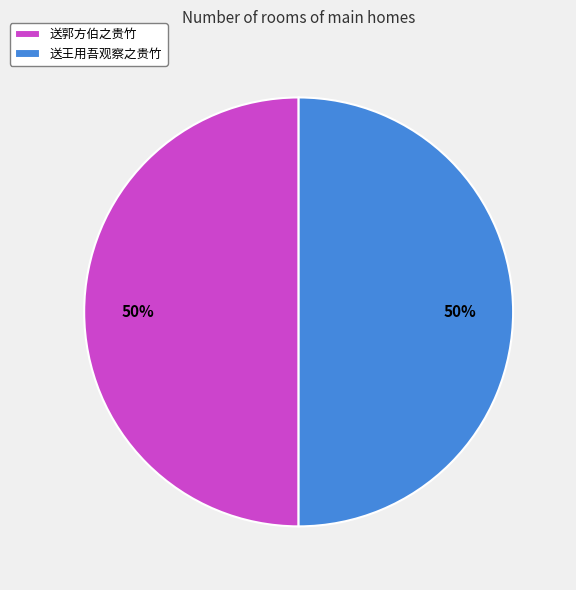

Approximately how many times larger is the value at 送郭方伯之贵竹 compared to 送王用吾观察之贵竹?

1.0